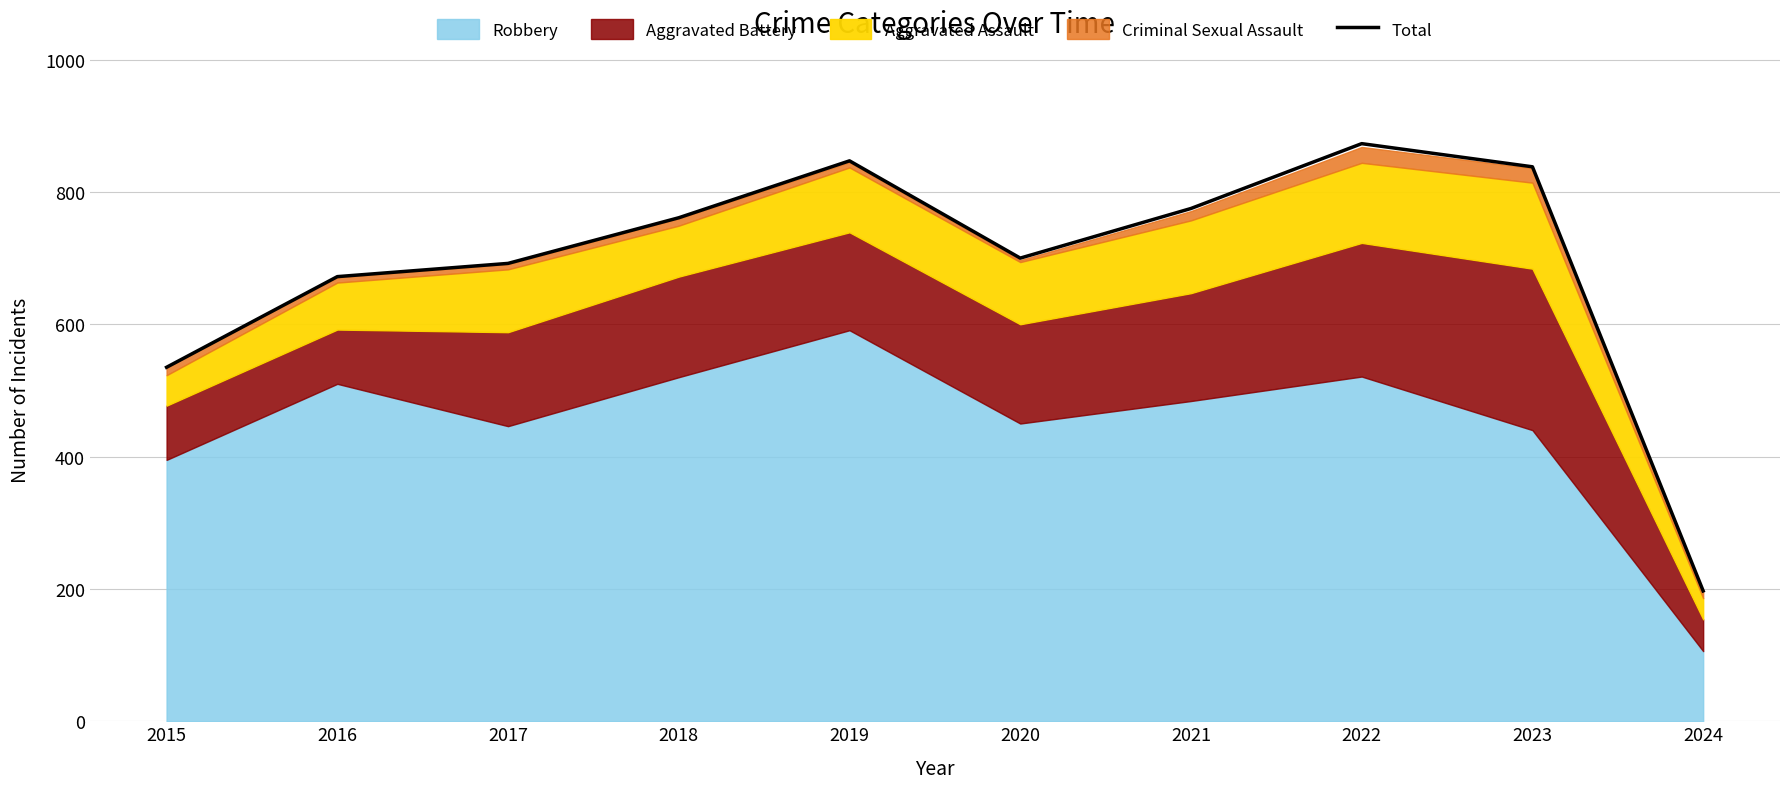

Reading left to right, transcribe all the data shown in this chart.

2015=535	2016=672	2017=692	2018=761	2019=847	2020=700	2021=775	2022=873	2023=838	2024=197